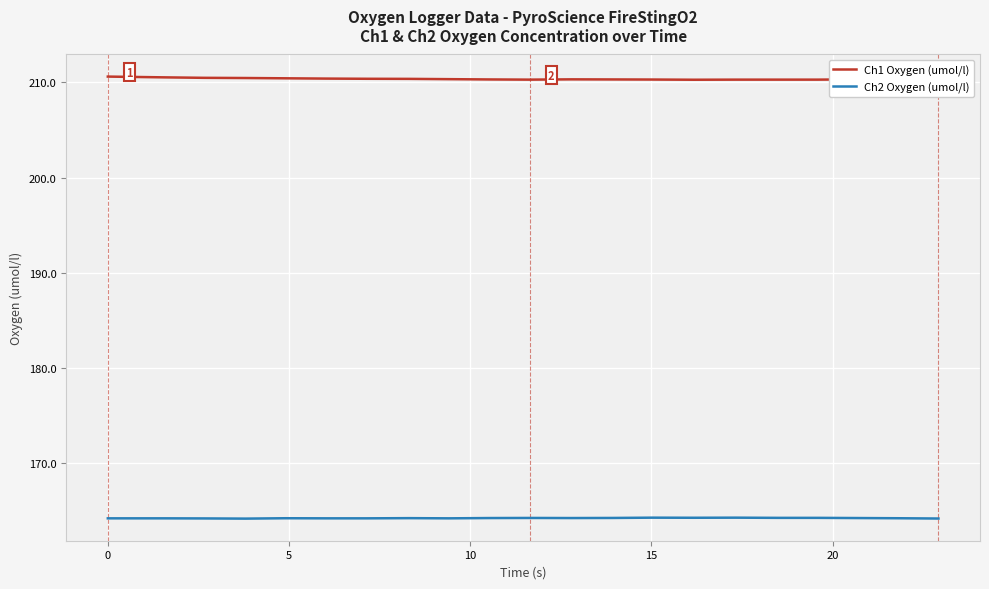

True or false: Ch1 Oxygen (umol/l) and Ch2 Oxygen (umol/l) intersect in this chart.

False